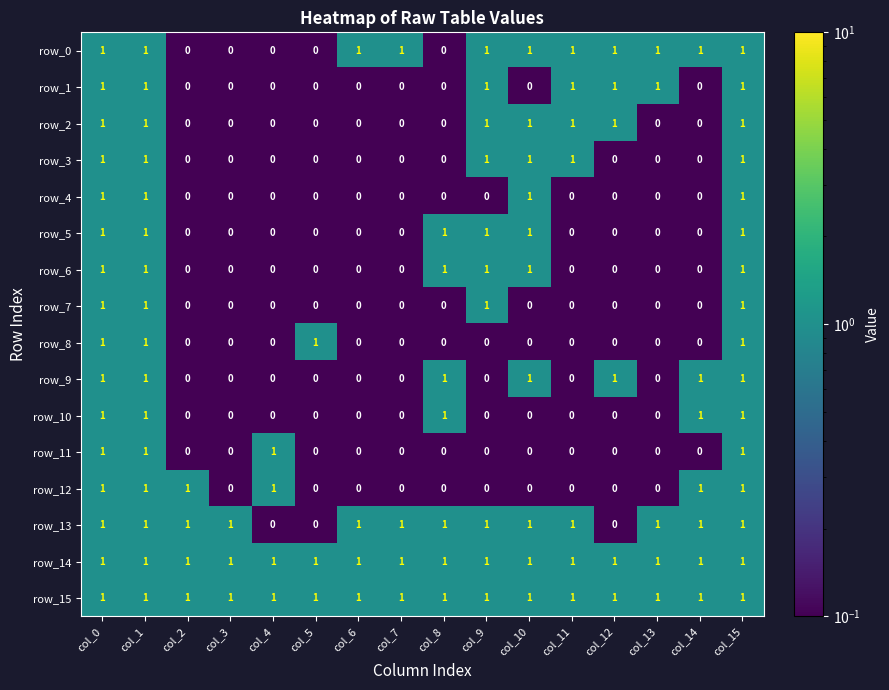

At how many categories does at least one series exceed 0?

16